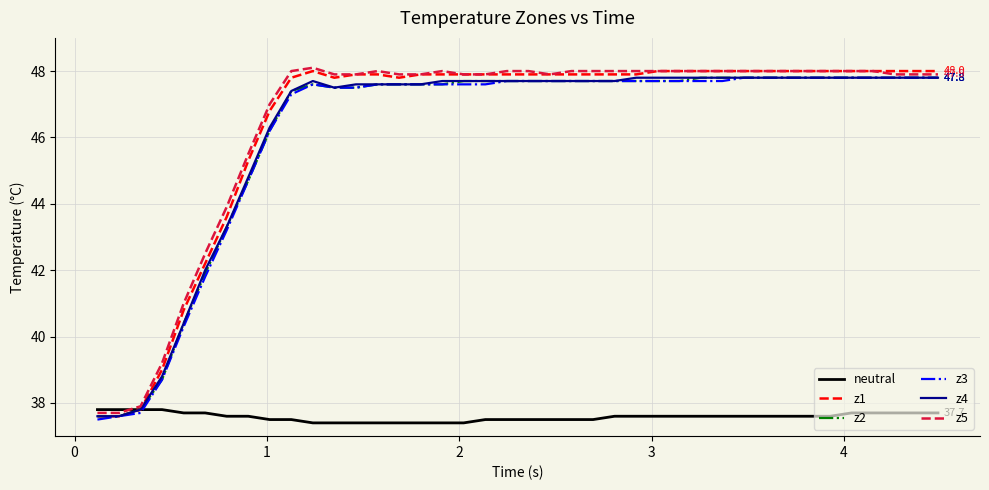

Which series has the largest range (max minus min)?

z1